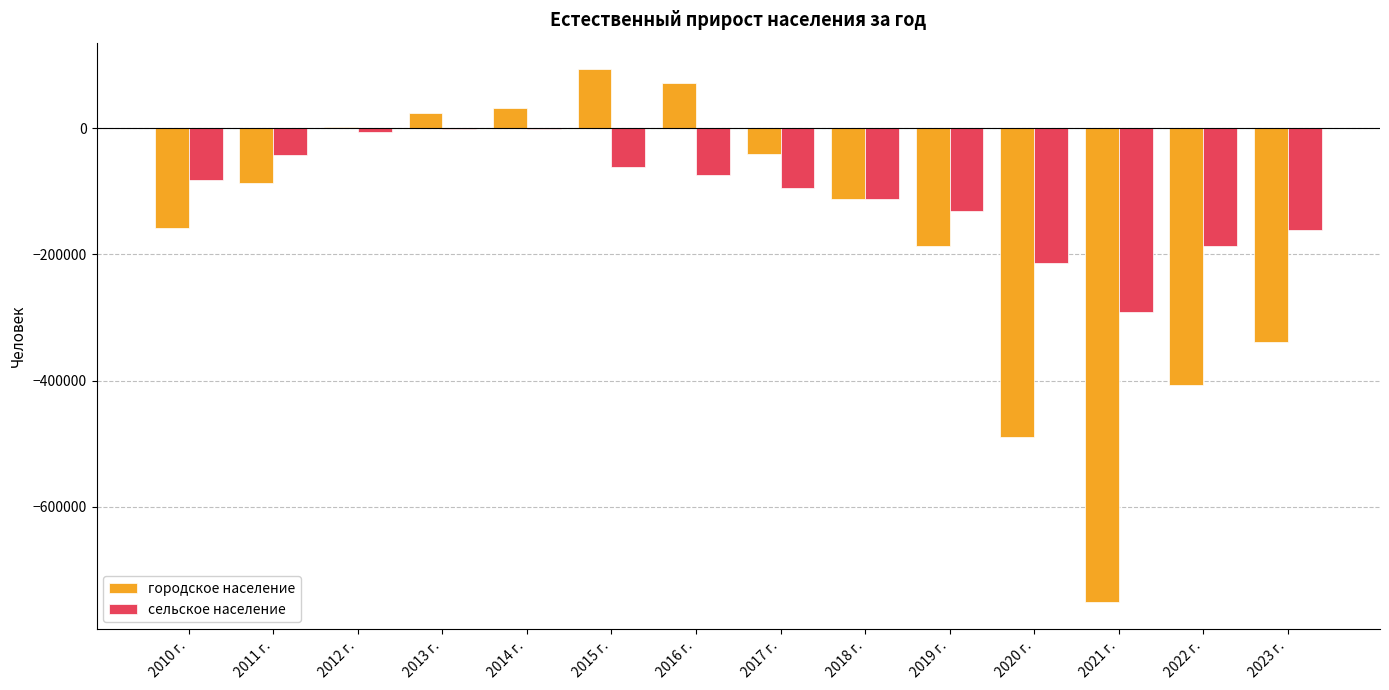

What is the sum of all сельское население values?

-1459157.0